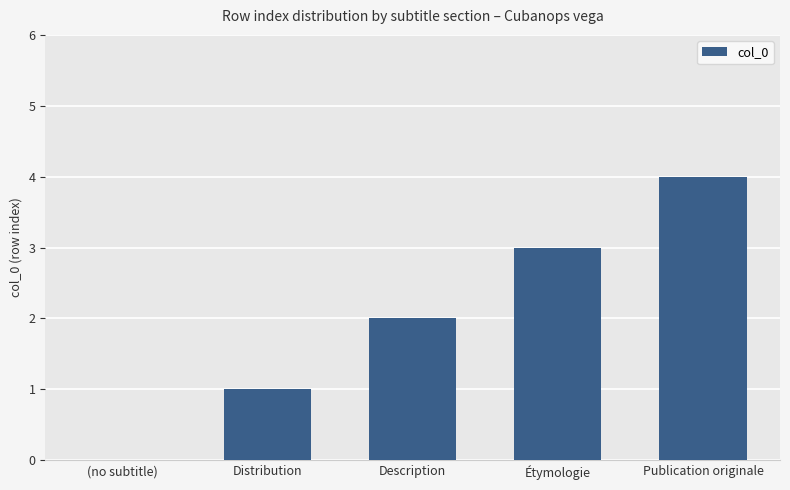

What is the sum of all values?

10